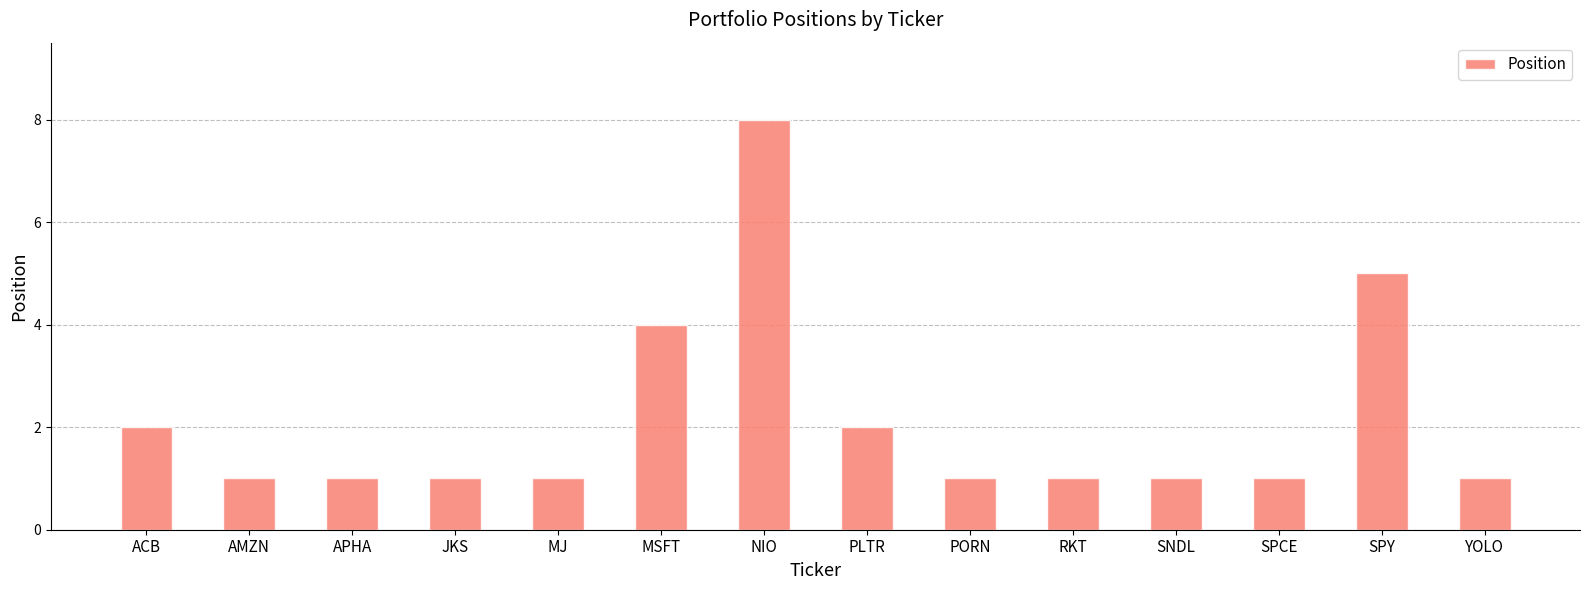

Reading left to right, what are all the values shown in this chart?

ACB=2	AMZN=1	APHA=1	JKS=1	MJ=1	MSFT=4	NIO=8	PLTR=2	PORN=1	RKT=1	SNDL=1	SPCE=1	SPY=5	YOLO=1